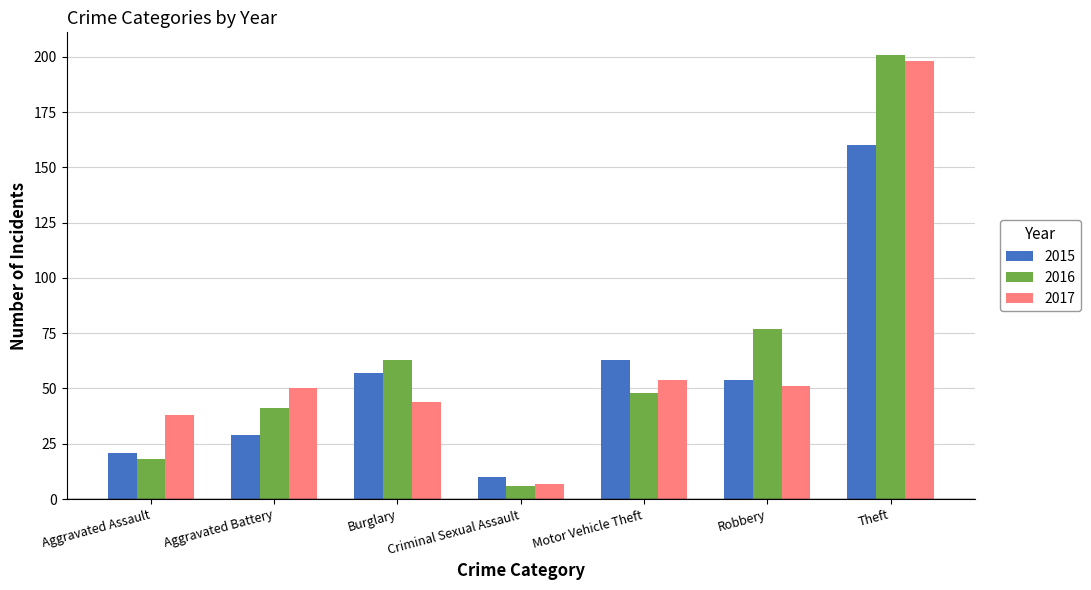

Reading left to right, extract all data points from this chart.

2015: 21	29	57	10	63	54	160
2016: 18	41	63	6	48	77	201
2017: 38	50	44	7	54	51	198